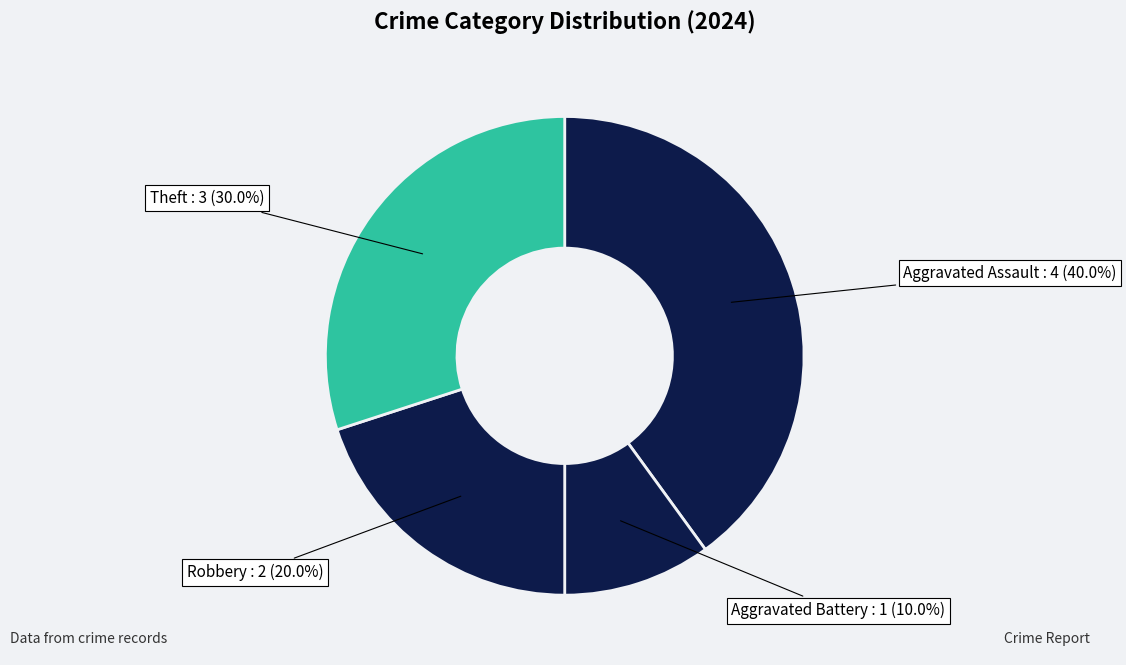

True or false: Aggravated Assault accounts for 40% of the total.

True